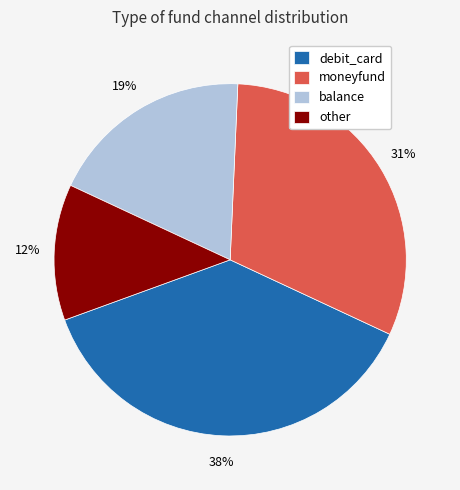

Do other and balance together represent more than half of the pie?

No